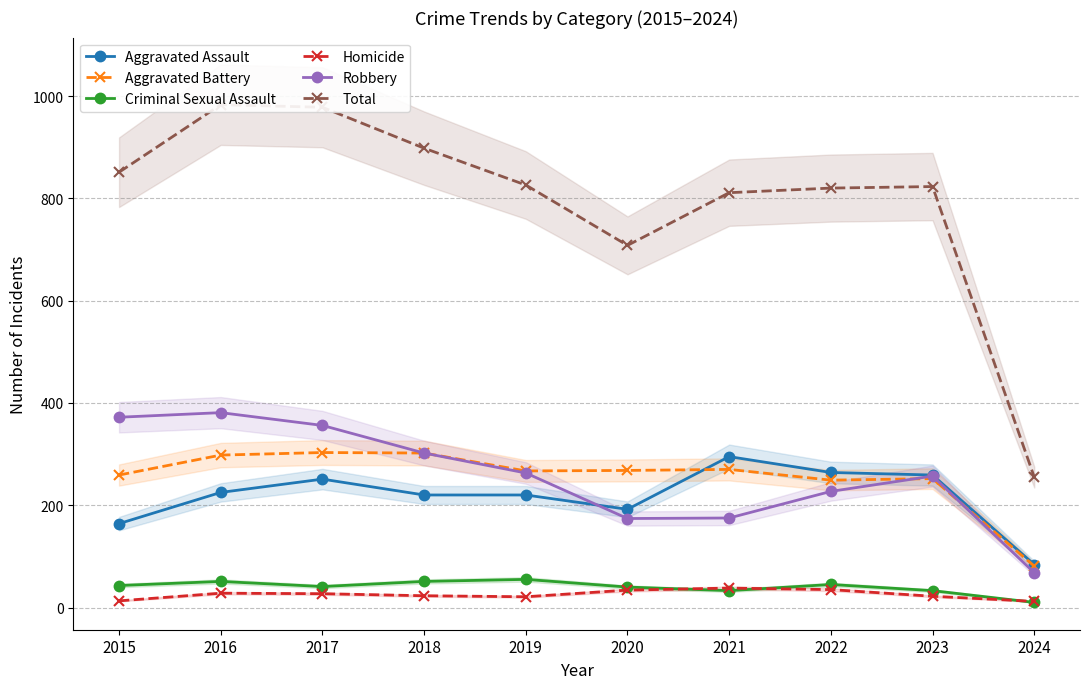

At how many categories does at least one series exceed 553?

9